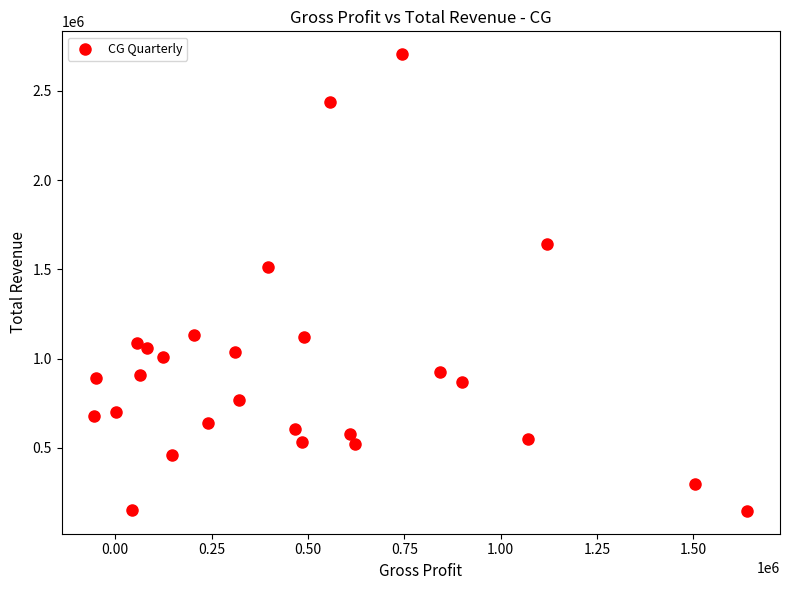

What is the range of X values (max minus min)?

1694800